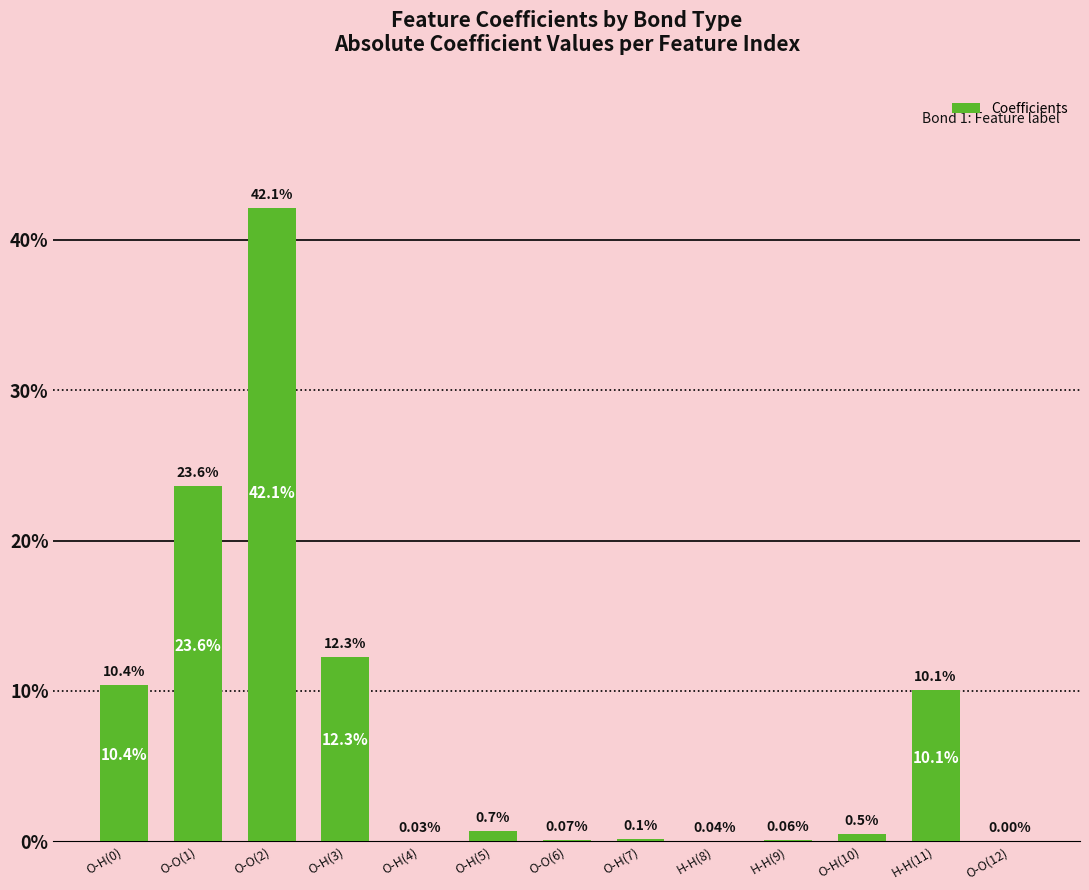

Are the bars horizontal?

No